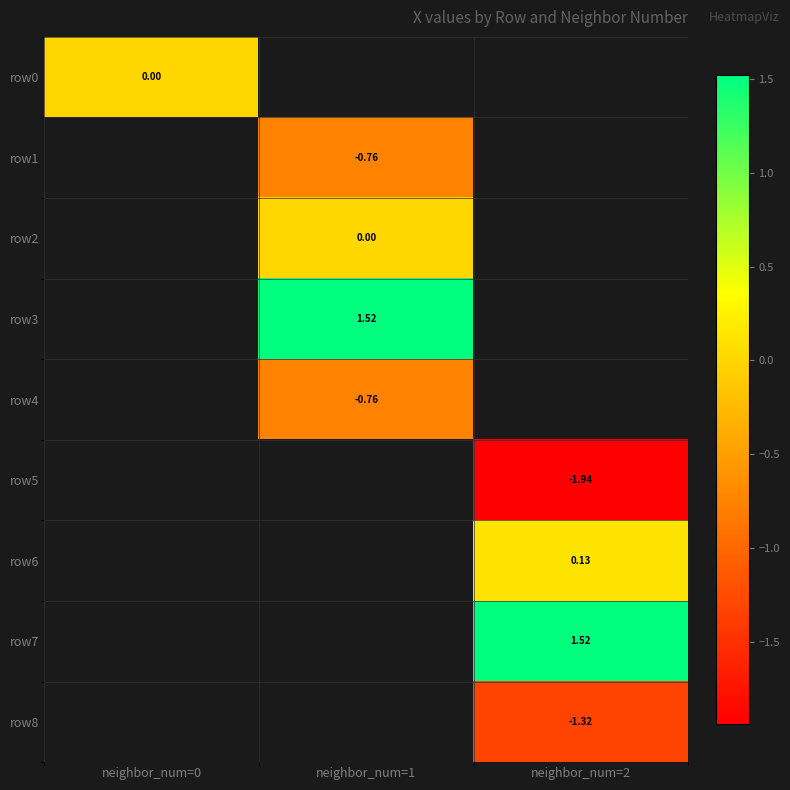

Is the value of row5 at neighbor_num=2 greater than the value of row1 at neighbor_num=1?

No